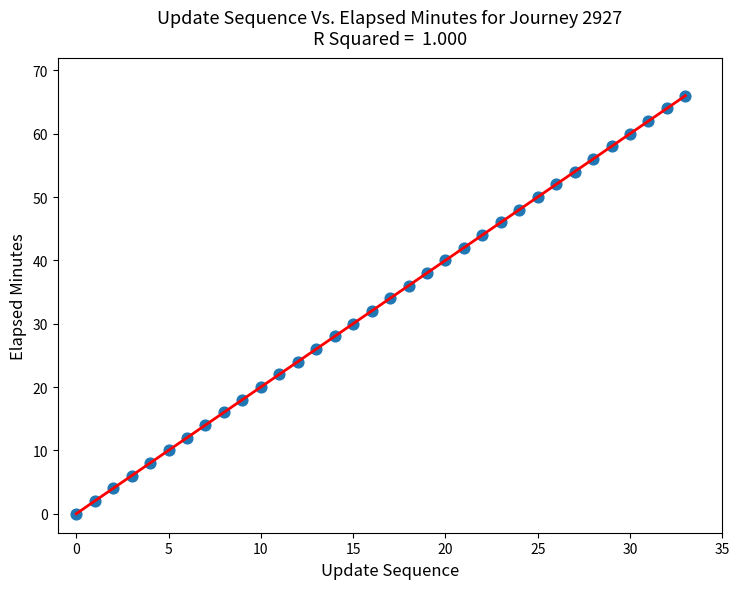

Count the number of points in this scatter plot.

34